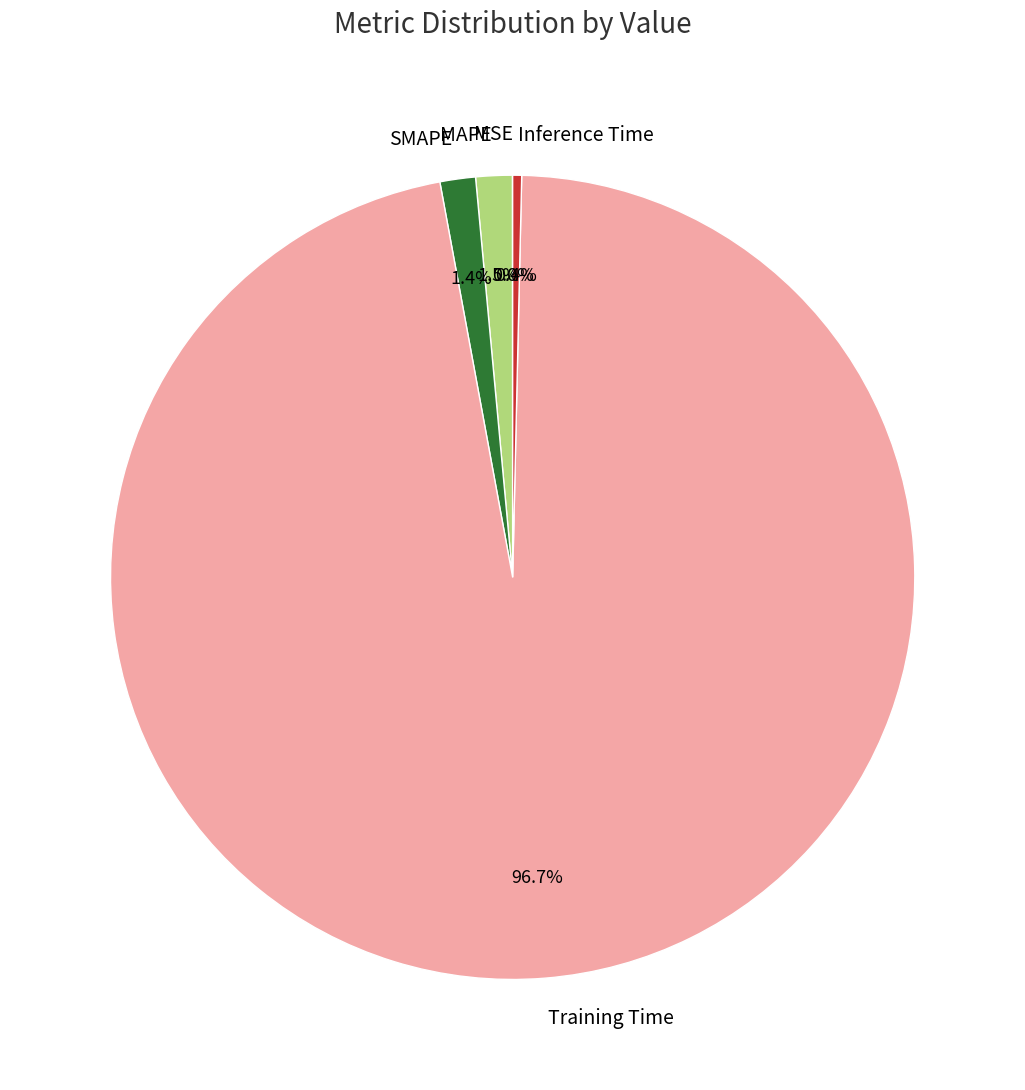

Which slice is the largest?

Training Time